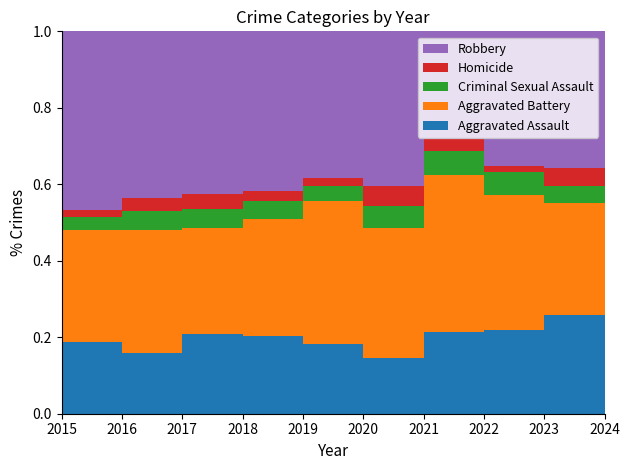

Reading right to left, list all the values displayed in this chart.

Aggravated Assault: 2024=81	2023=76	2022=65	2021=64	2020=48	2019=61	2018=77	2017=69	2016=56	2015=54
Aggravated Battery: 2024=108	2023=86	2022=104	2021=124	2020=112	2019=124	2018=115	2017=91	2016=115	2015=85
Criminal Sexual Assault: 2024=18	2023=13	2022=18	2021=19	2020=19	2019=13	2018=18	2017=17	2016=17	2015=10
Homicide: 2024=6	2023=14	2022=5	2021=9	2020=17	2019=7	2018=10	2017=13	2016=12	2015=5
Robbery: 2024=75	2023=105	2022=104	2021=85	2020=133	2019=128	2018=158	2017=140	2016=155	2015=135